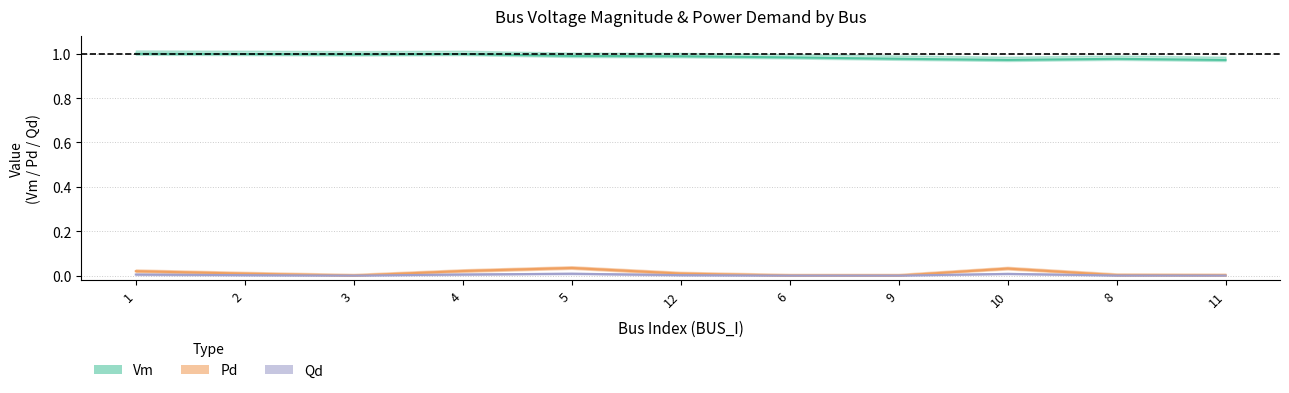

At how many categories does at least one series exceed 0?

11